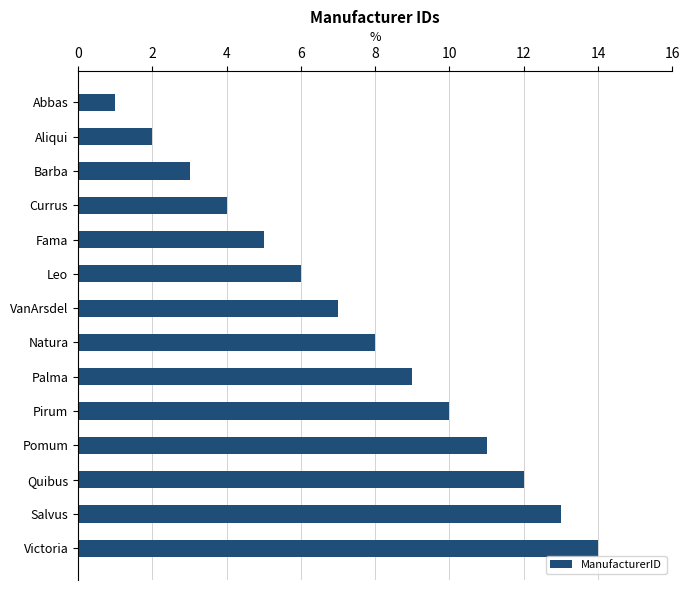

True or false: the data shows 4 at Pomum.

False